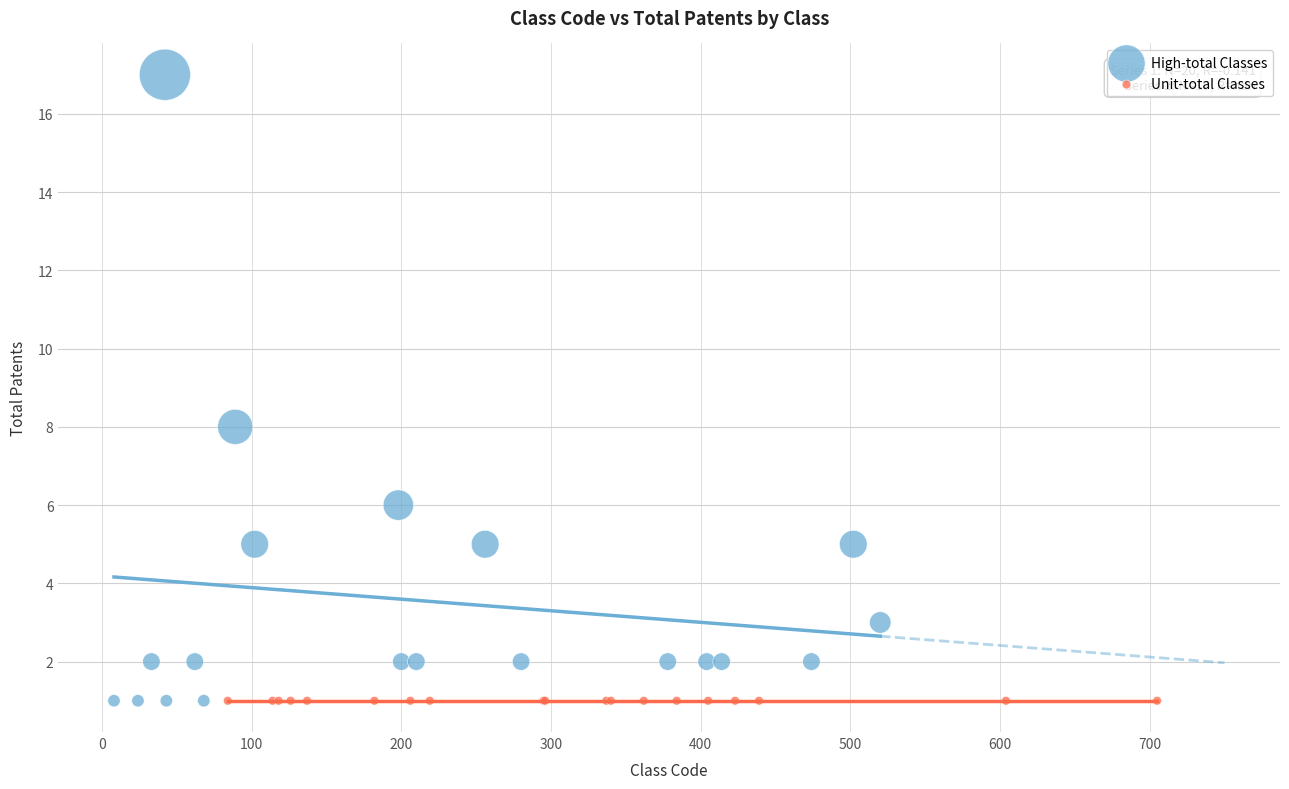

Which series reaches the maximum Y coordinate?

High-total Classes